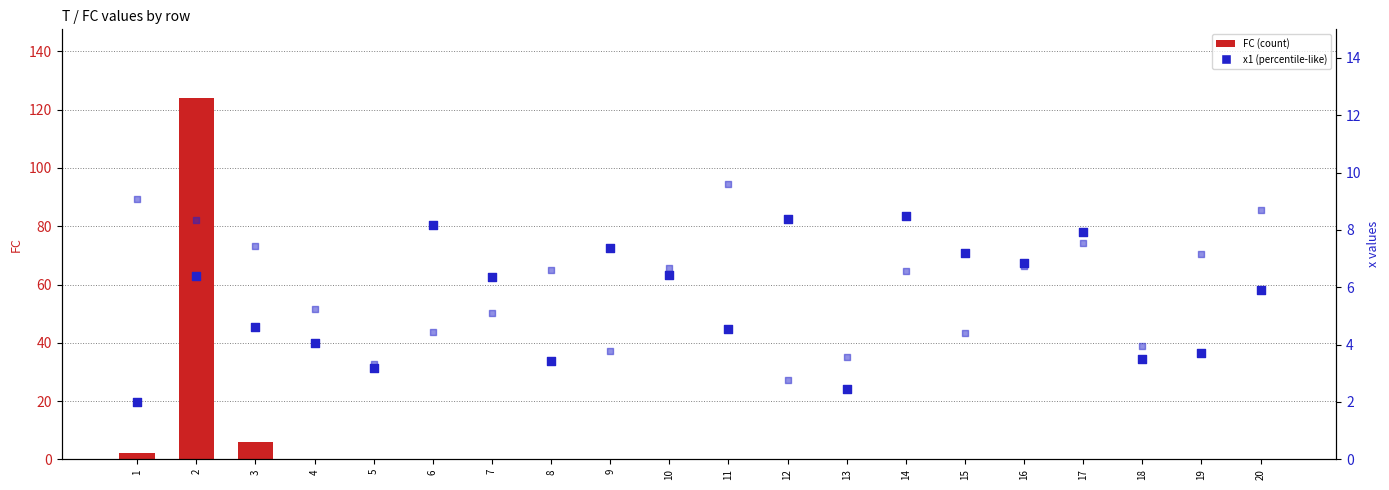

At how many categories does at least one series exceed 102?

1